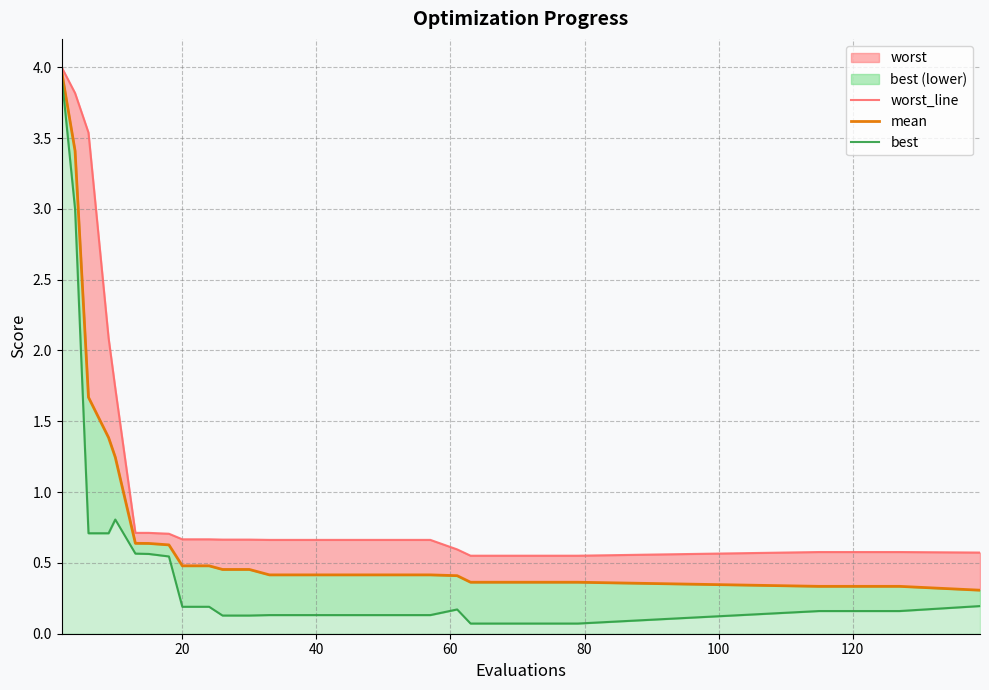

Reading left to right, list all the values displayed in this chart.

worst_line: 4.0	3.8	3.5	2.1	1.7	0.7	0.7	0.7	0.7	0.7	0.7	0.7	0.7	0.7	0.7	0.7	0.7	0.7	0.7	0.6	0.6	0.6	0.6	0.6	0.6	0.6	0.6	0.6	0.6	0.6
mean: 4.0	3.4	1.7	1.4	1.2	0.6	0.6	0.6	0.5	0.5	0.5	0.5	0.4	0.4	0.4	0.4	0.4	0.4	0.4	0.4	0.4	0.4	0.4	0.4	0.4	0.3	0.3	0.3	0.3	0.3
best: 3.9	3.0	0.7	0.7	0.8	0.6	0.6	0.5	0.2	0.2	0.1	0.1	0.1	0.1	0.1	0.1	0.1	0.1	0.1	0.2	0.1	0.1	0.1	0.1	0.1	0.2	0.2	0.2	0.2	0.2